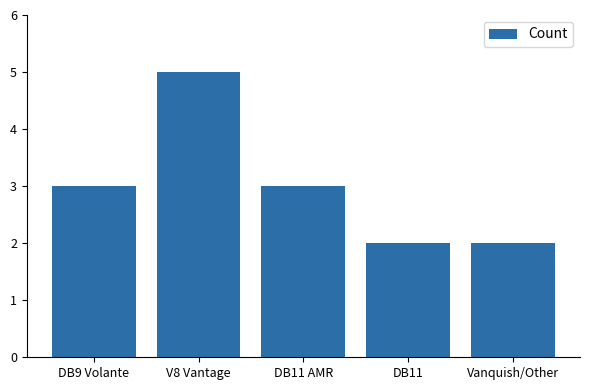

The chart shows a value of 7 at V8 Vantage. True or false?

False